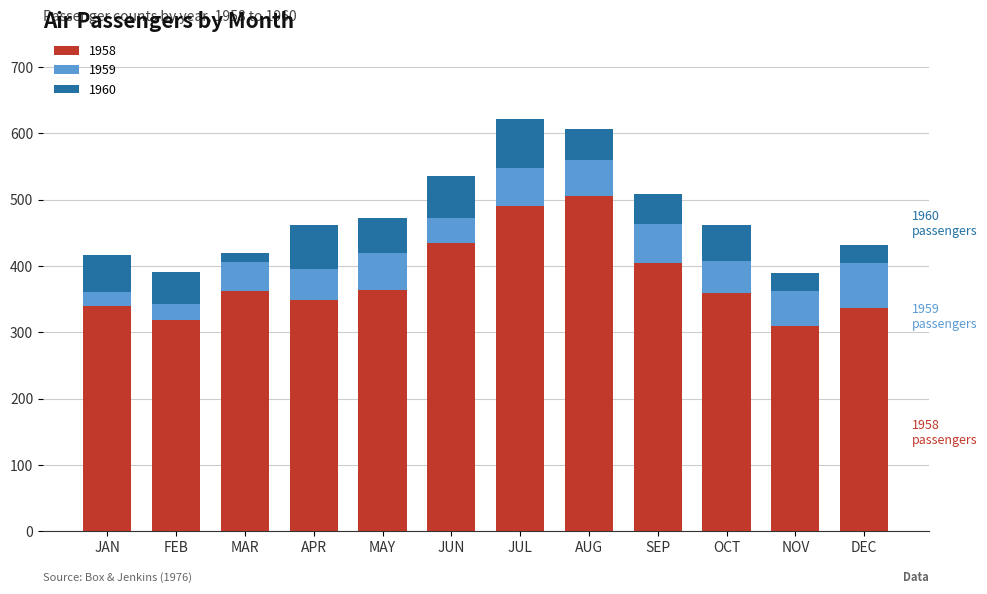

What is the total value across all series at NOV?

390